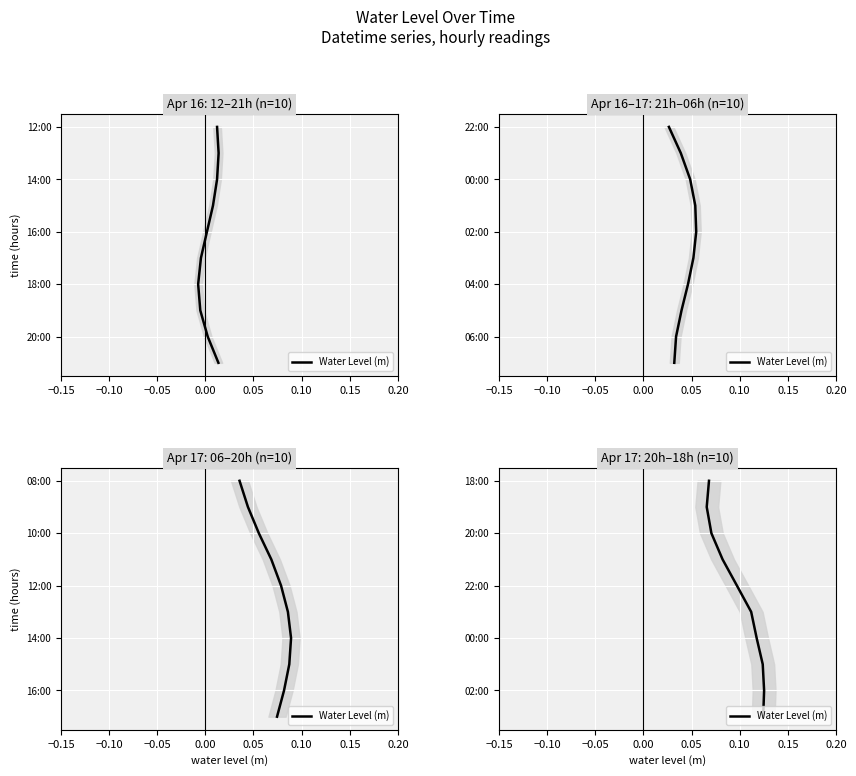

What is the ratio of the value at 0.05 to the value at 0.20?

0.6